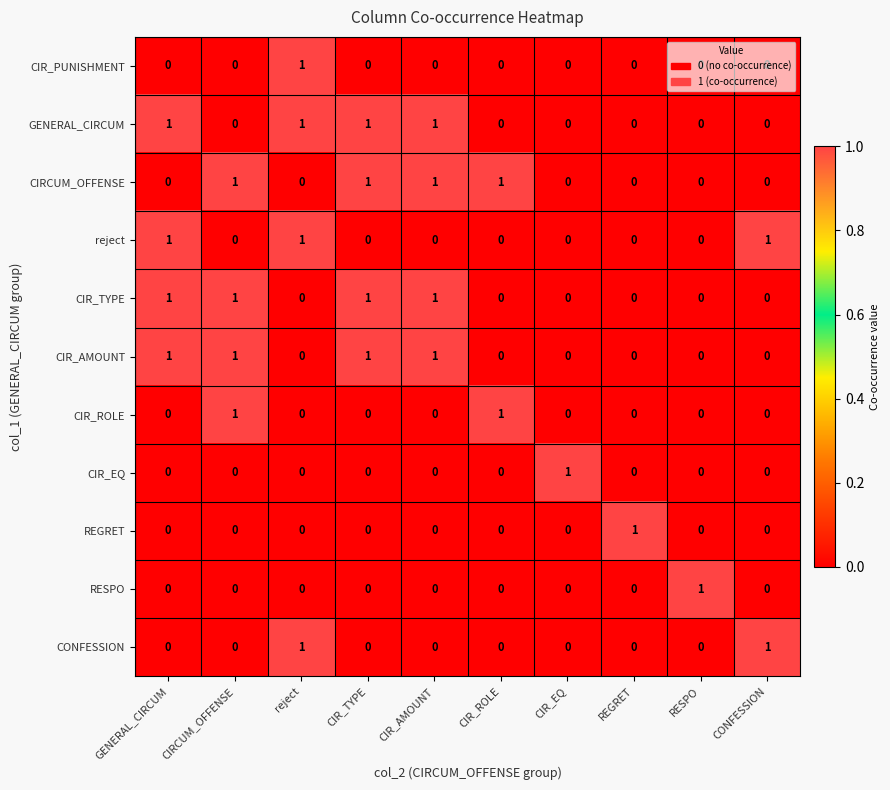

At which label does CIR_EQ reach its peak?

CIR_EQ